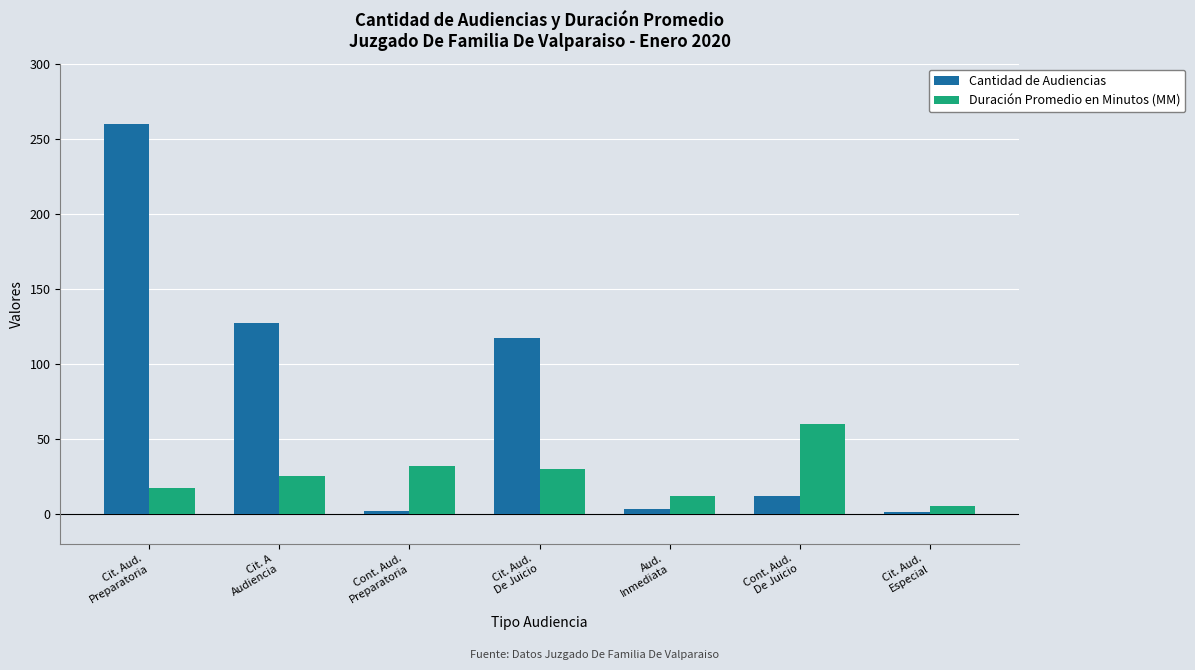

List the series in order of their peak value, highest first.

Cantidad de Audiencias, Duración Promedio en Minutos (MM)